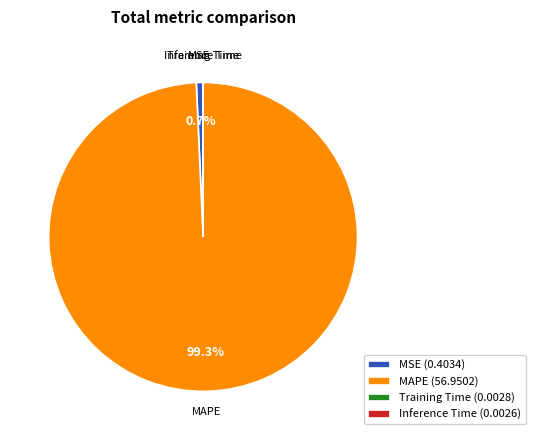

To the nearest percent, what percentage of the pie is MAPE?

99%